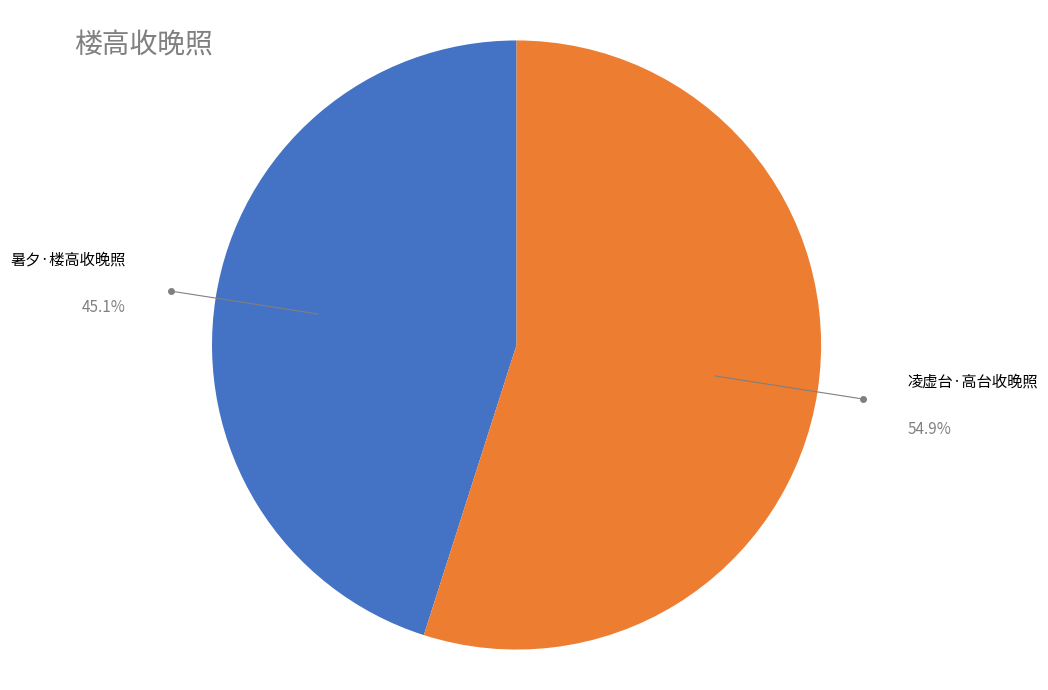

Is there any slice that represents more than half of the pie?

Yes